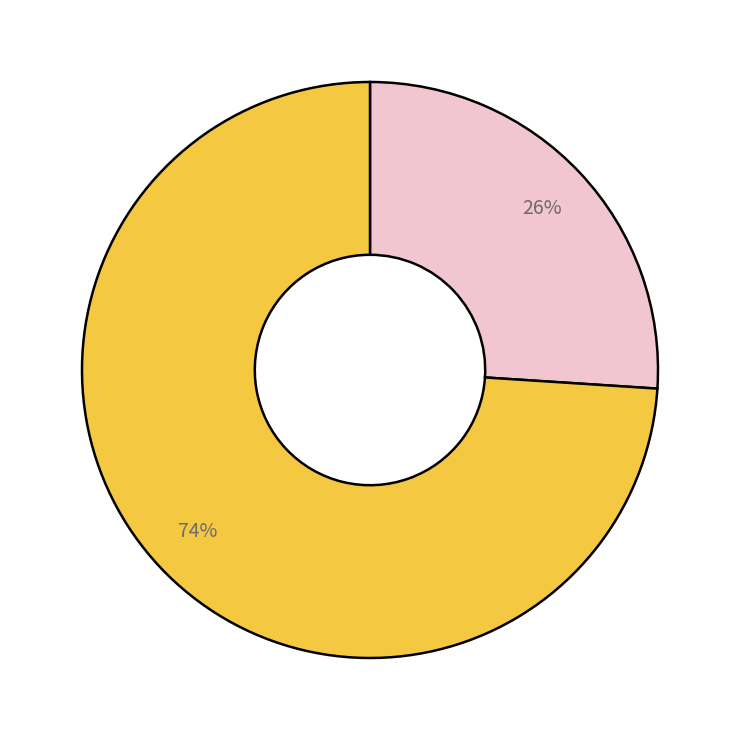

Is there a majority slice in this chart?

Yes